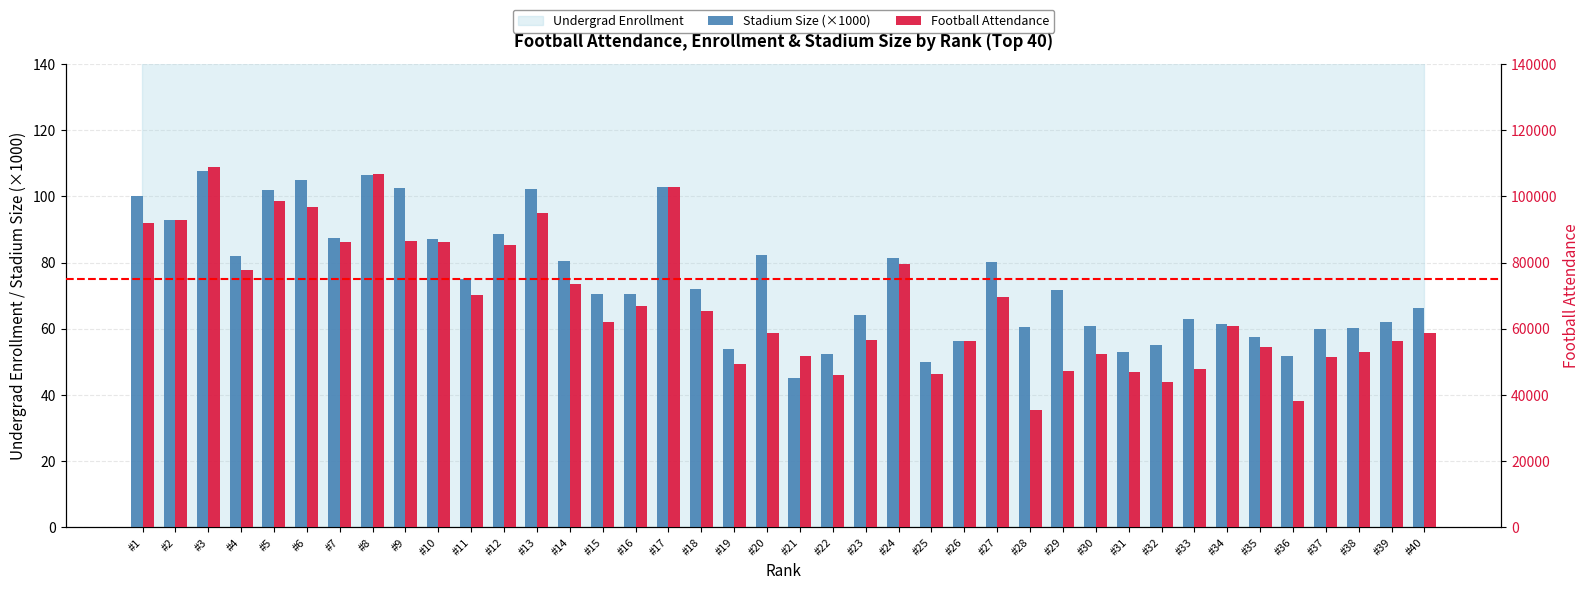

Between #1 and #21, which series saw the biggest shift?

Football Attendance